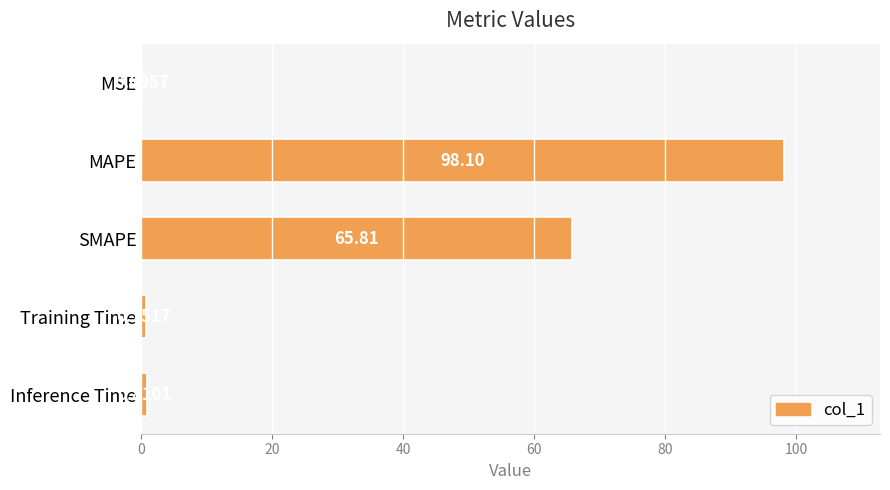

What is the average value?

33.1